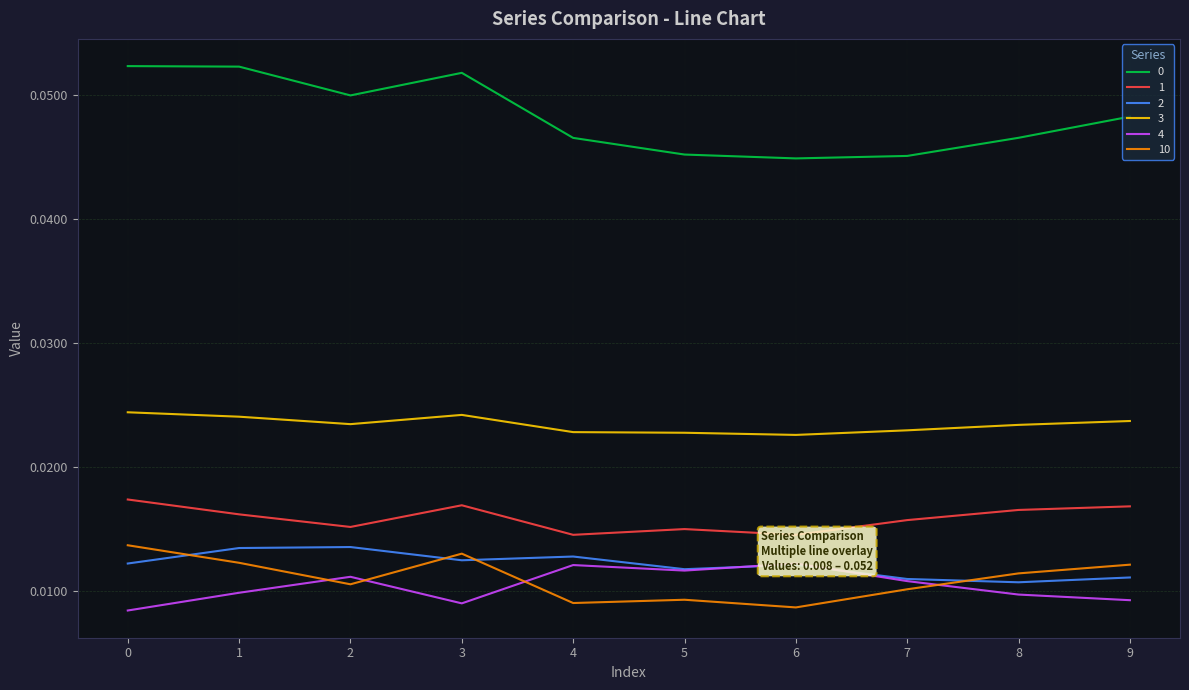

In 2, how many points are lower than both neighbors (excluding endpoints)?

3